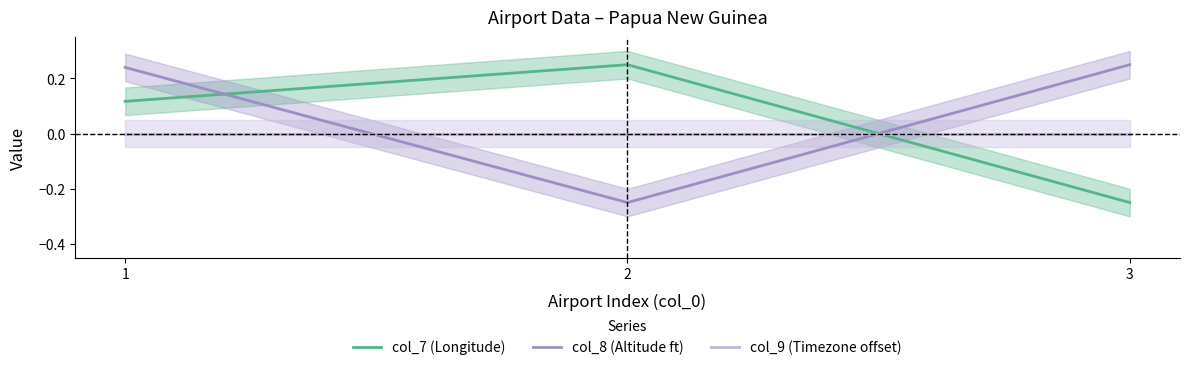

Which series has the largest range (max minus min)?

col_7 (Longitude)